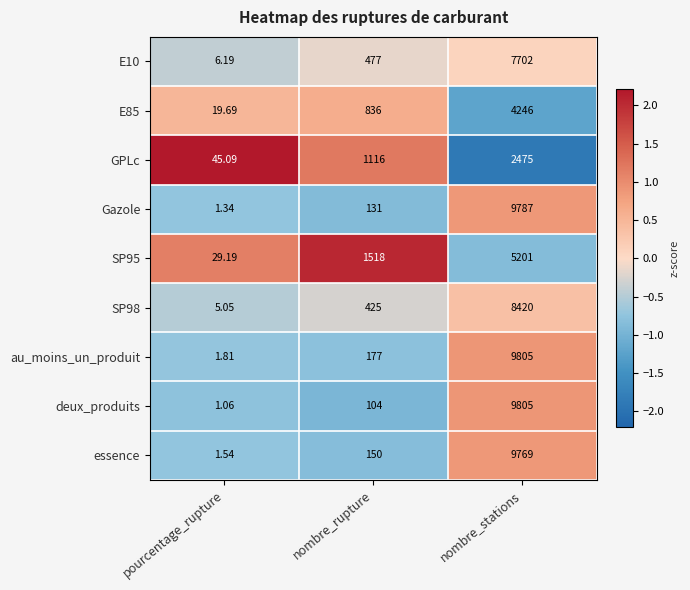

At which category does the chart reach its peak across all series?

nombre_stations